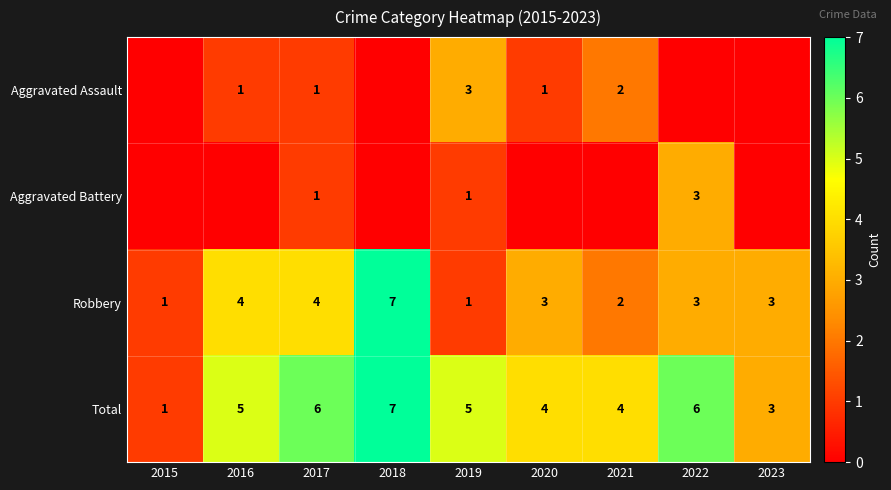

At how many categories does at least one series exceed 3?

7